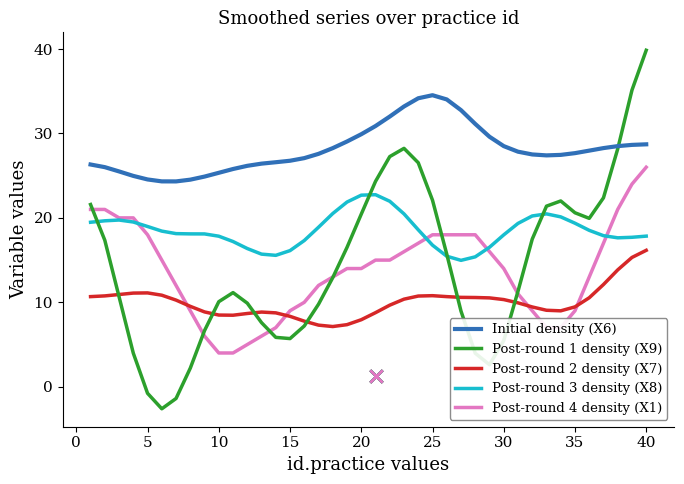

Which series contains the highest Y value?

Post-round 1 density (X9)